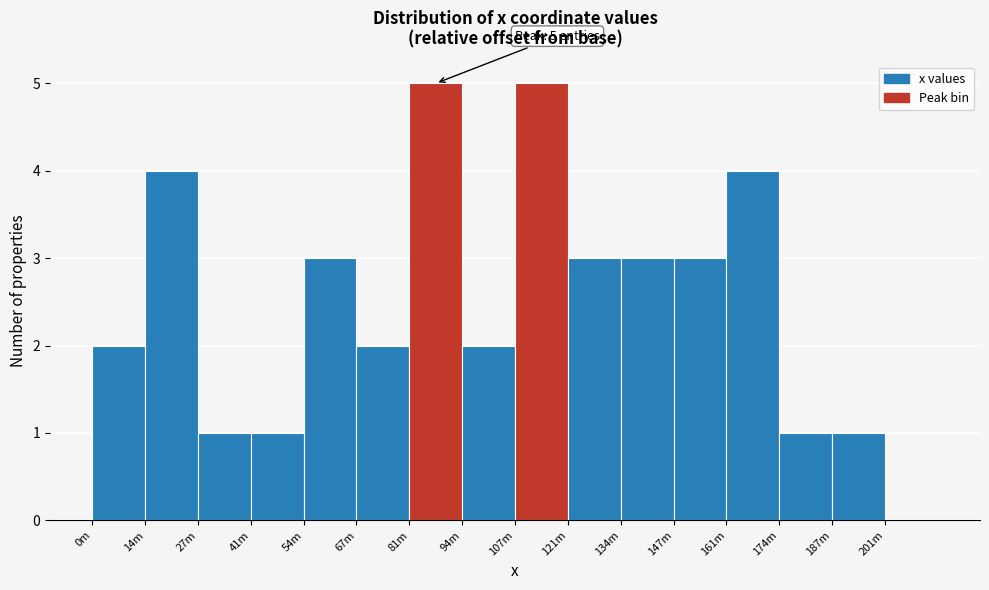

Reading left to right, list all the values displayed in this chart.

0m=2	14m=4	27m=1	41m=1	54m=3	67m=2	81m=5	94m=2	107m=5	121m=3	134m=3	147m=3	161m=4	174m=1	187m=1	201m=0